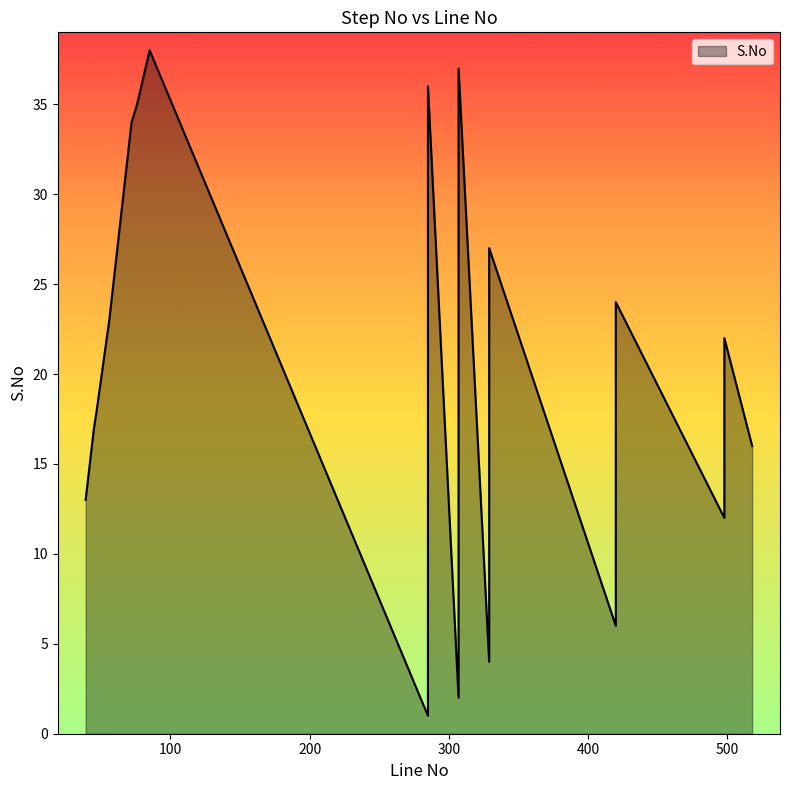

Which label corresponds to the smallest value in the chart?

285